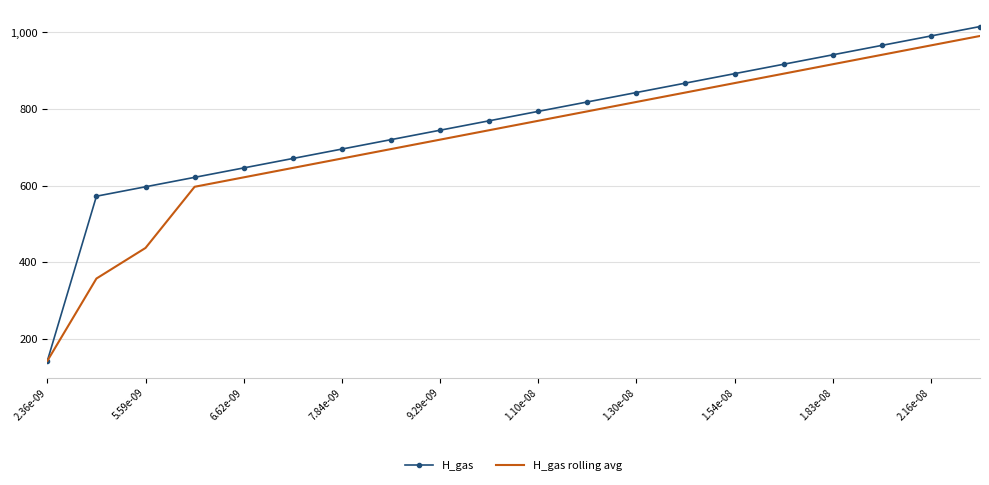

Rank the series by their average value, from lowest to highest.

H_gas rolling avg, H_gas